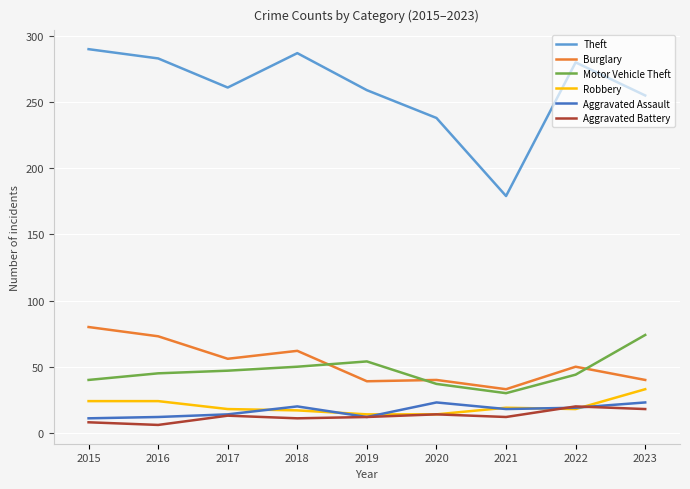

Which series has the widest spread of values?

Theft